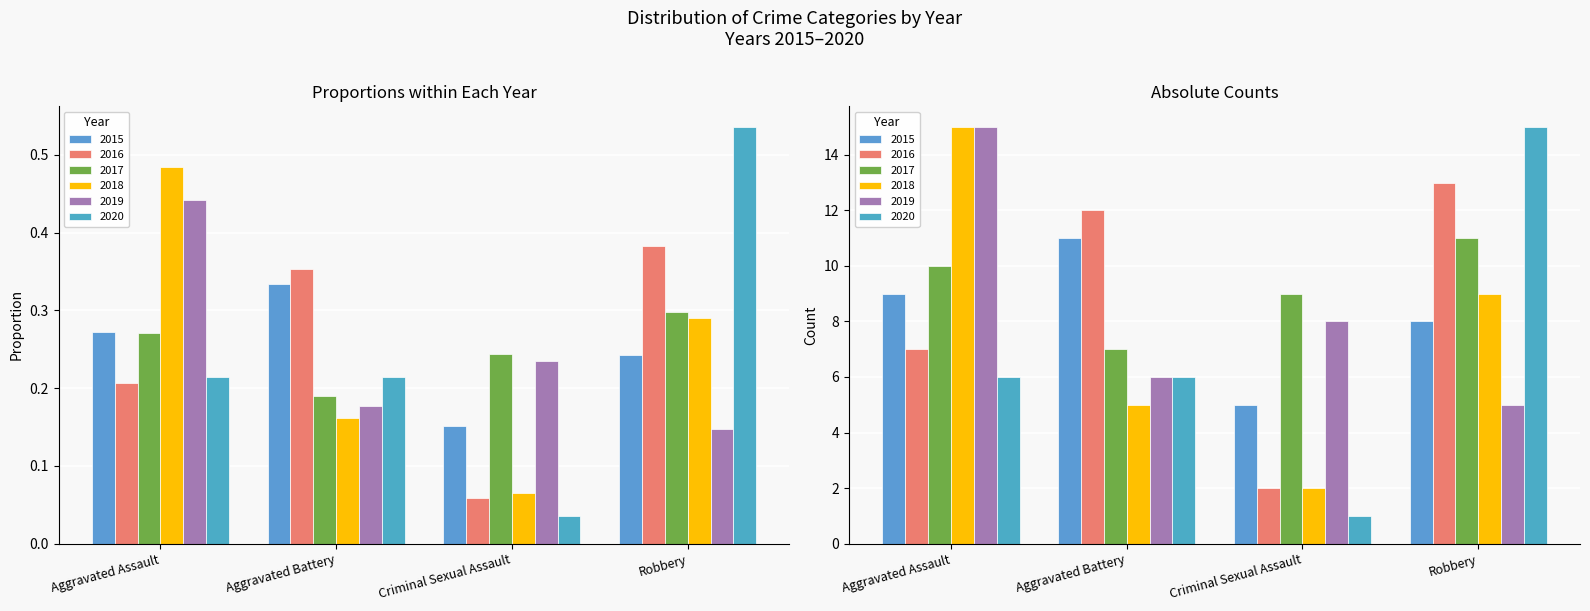

Reading left to right, list all the values displayed in this chart.

2015: 0.3	0.3	0.2	0.2
2016: 0.2	0.4	0.1	0.4
2017: 0.3	0.2	0.2	0.3
2018: 0.5	0.2	0.1	0.3
2019: 0.4	0.2	0.2	0.1
2020: 0.2	0.2	0.0	0.5